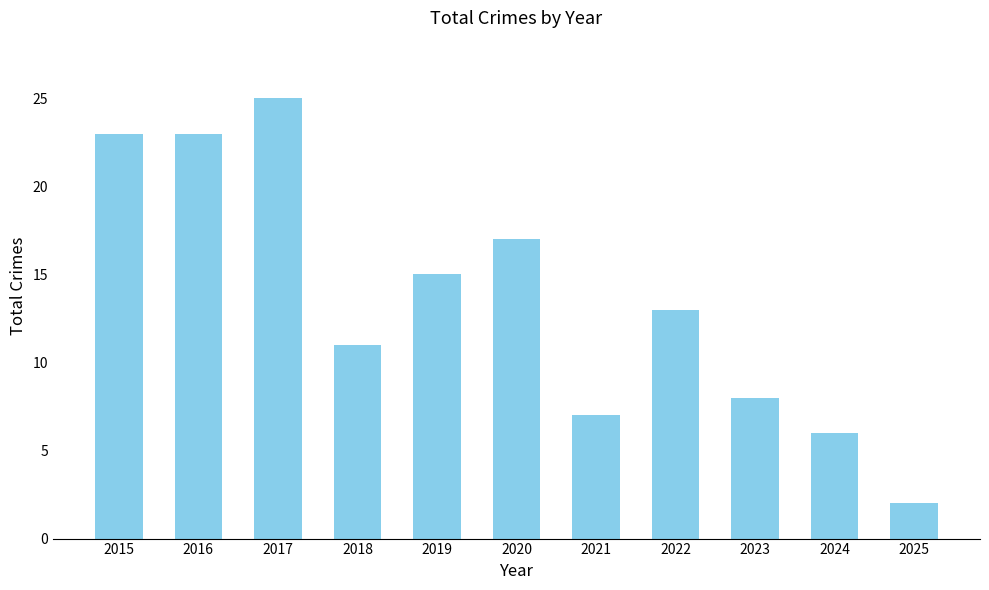

Reading right to left, list all the values displayed in this chart.

2	6	8	13	7	17	15	11	25	23	23